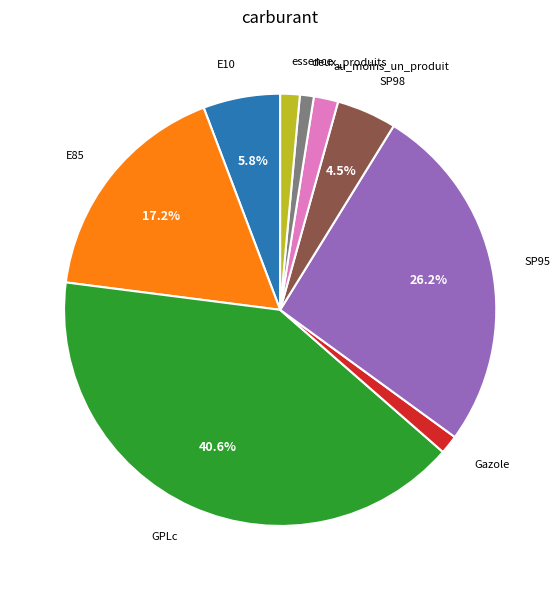

Is it true that deux_produits is 1% of the pie?

True